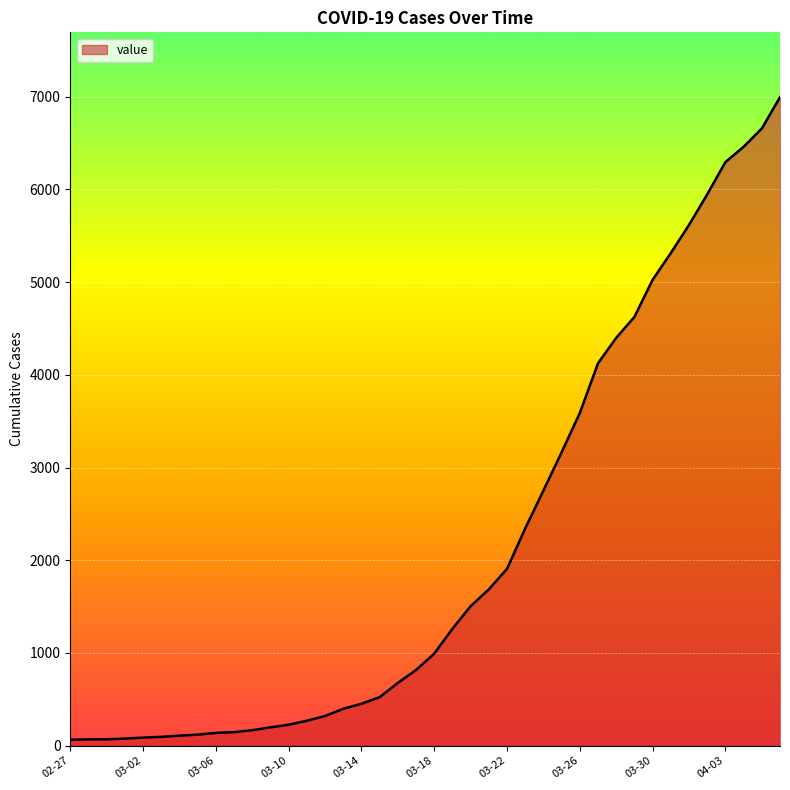

What is the maximum value shown in the chart?

6995